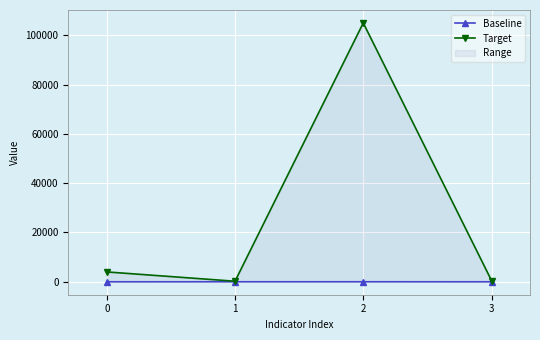

Reading left to right, transcribe all the data shown in this chart.

Baseline: 0=0	1=5	2=5	3=0
Target: 0=4000	1=220	2=105000	3=500